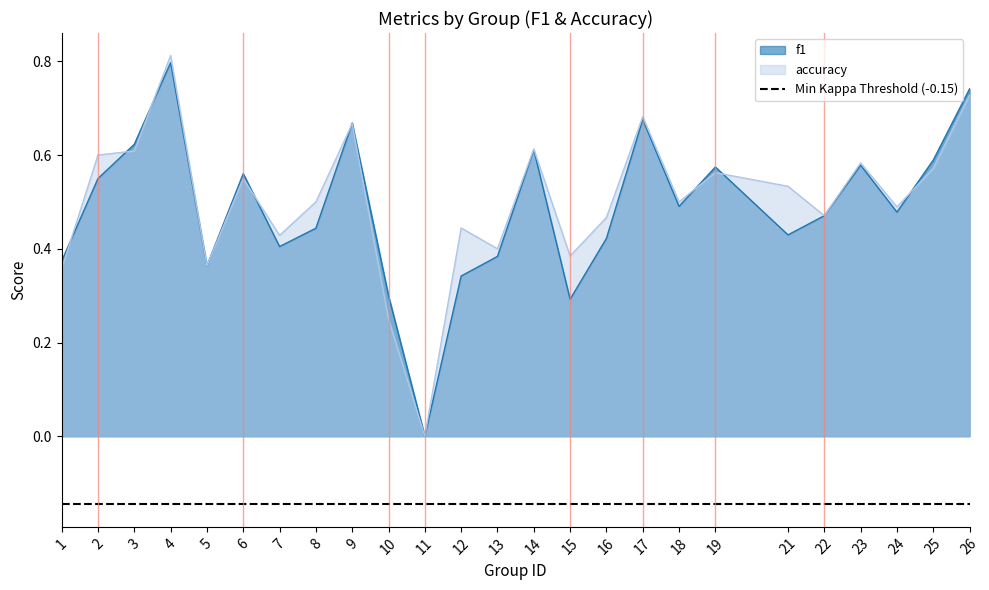

Is the value of accuracy at 25 greater than the value of f1 at 4?

No